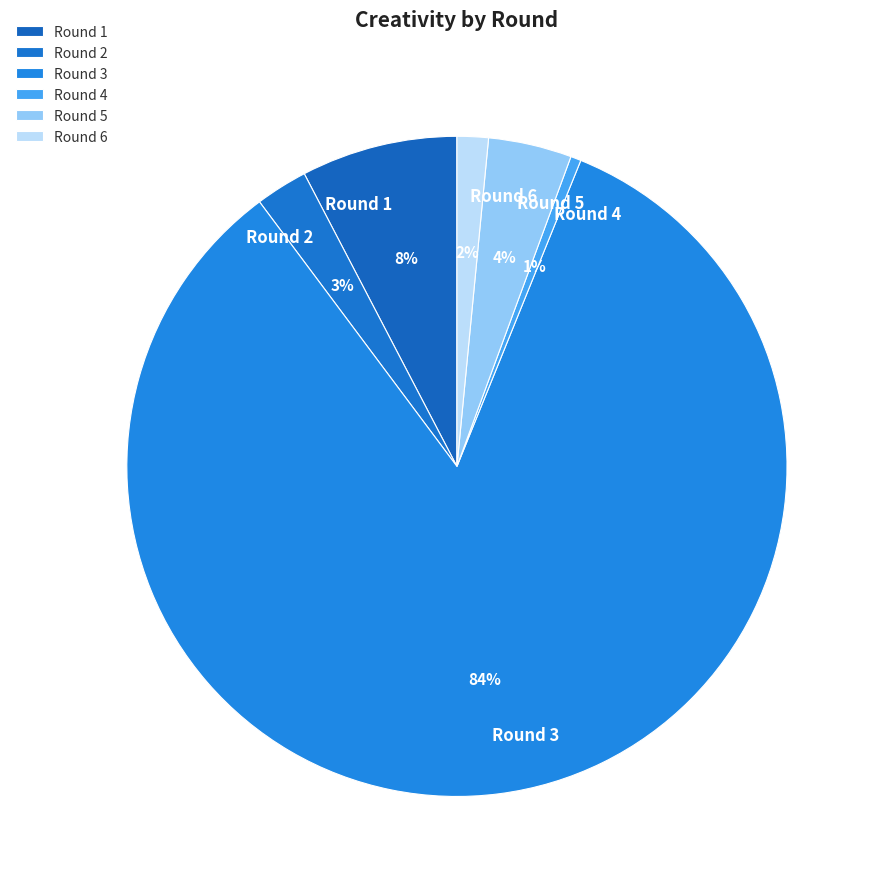

Rank the categories by value from lowest to highest.

Round 4, Round 6, Round 2, Round 5, Round 1, Round 3